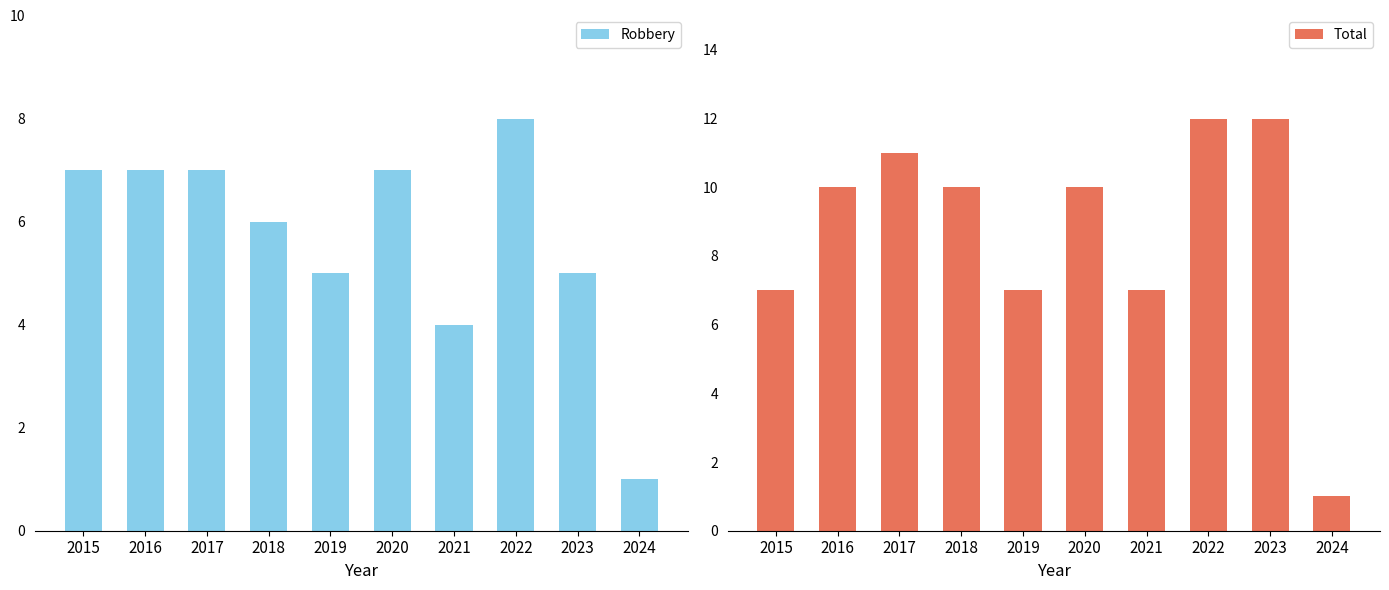

How many data points in Total are above 10?

3